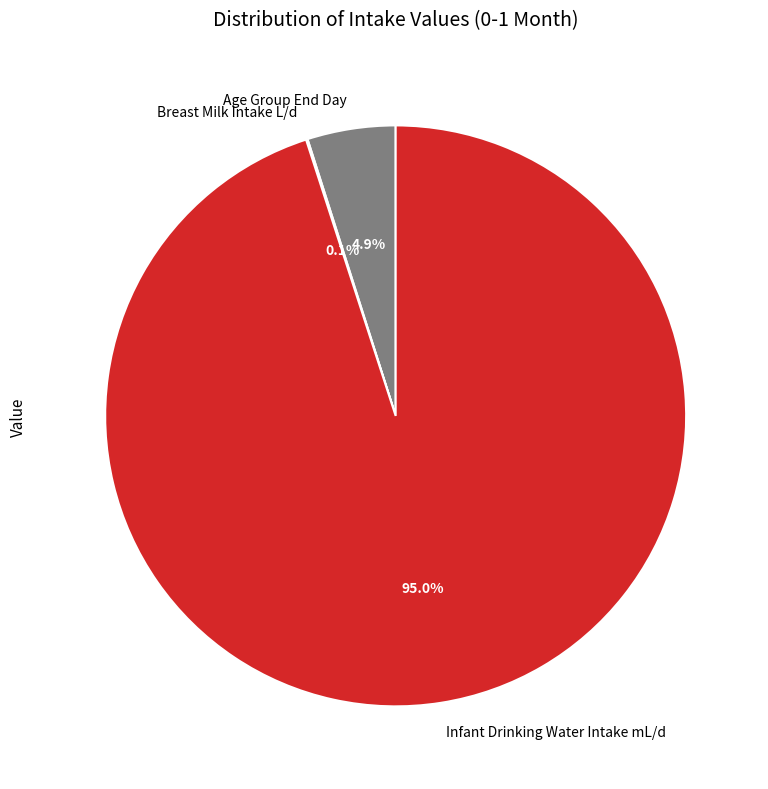

Combined, do Infant Drinking Water Intake mL/d and Age Group End Day account for over 50%?

Yes